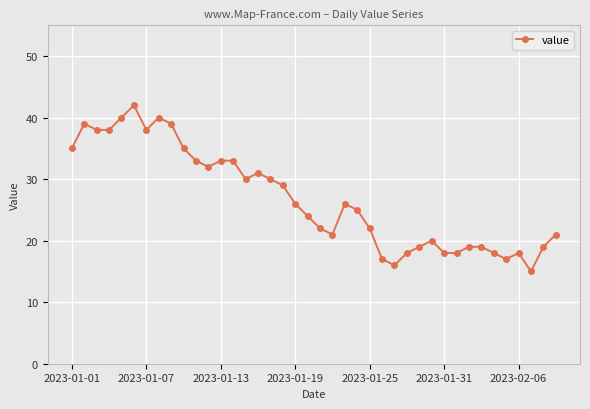

What is the sum of all values?

1073